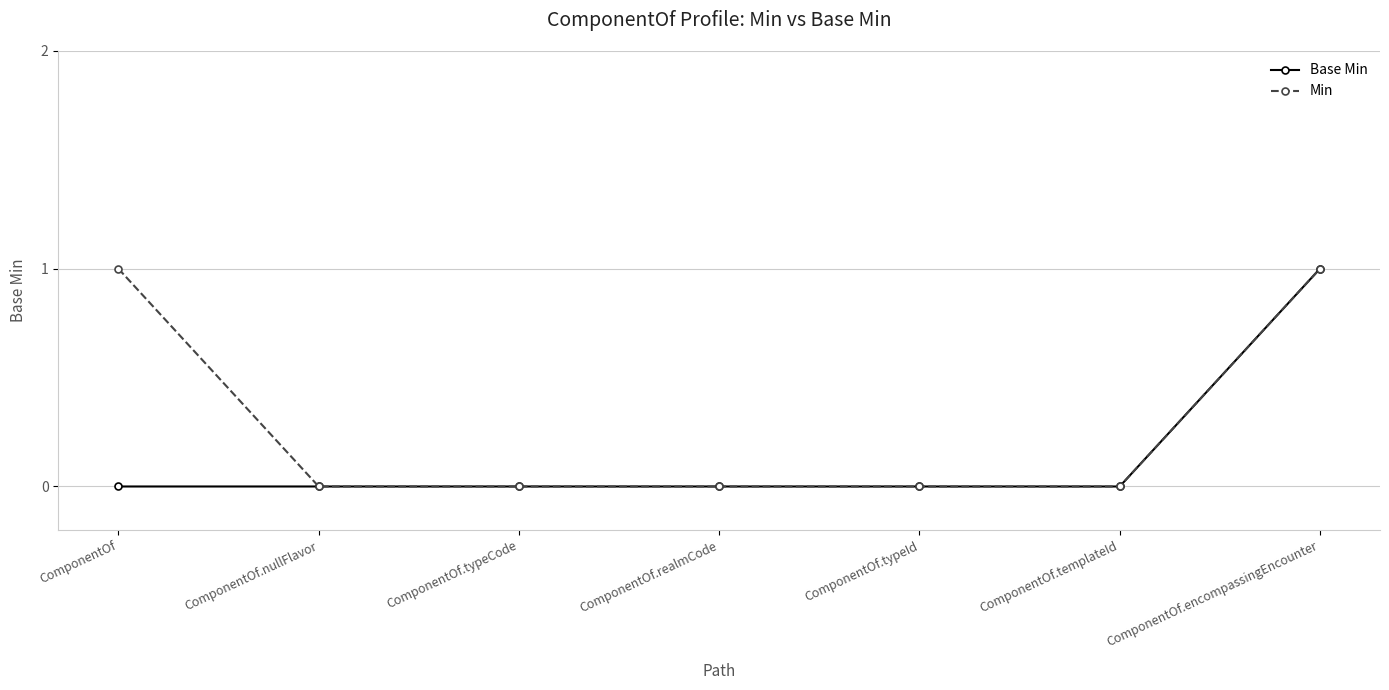

At ComponentOf, list the series in order from largest to smallest.

Min, Base Min